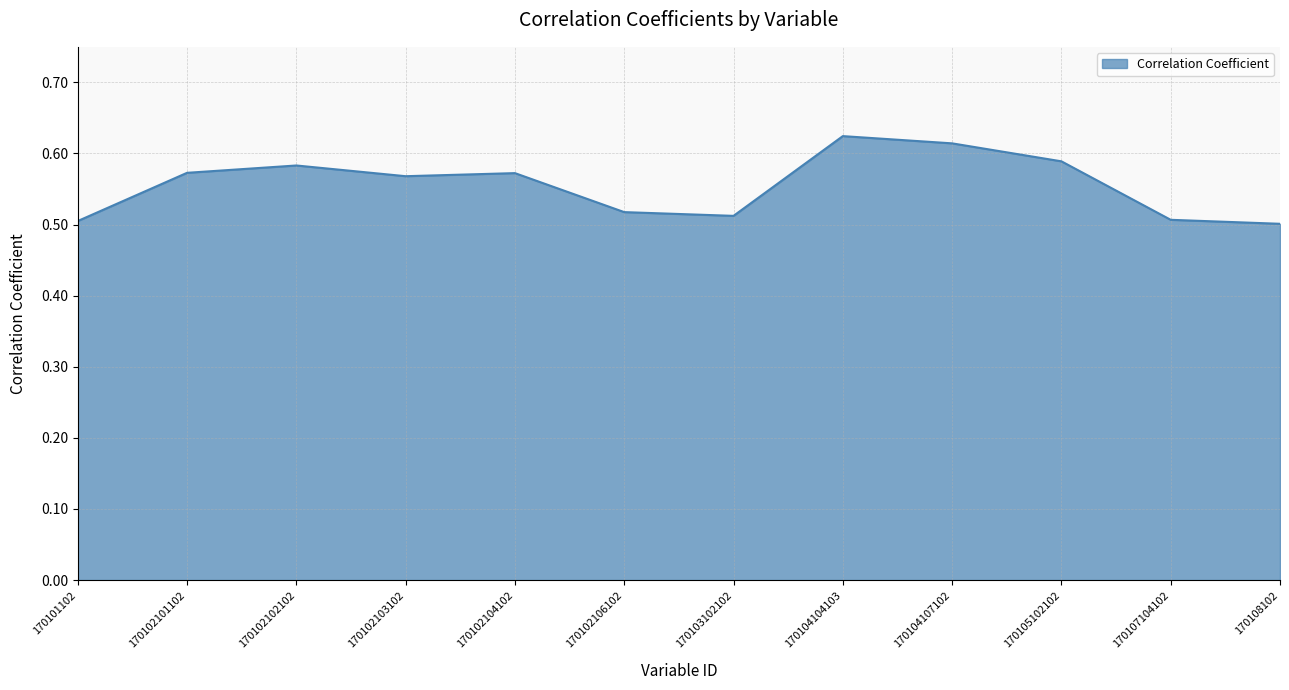

How many lines are shown in the chart?

1